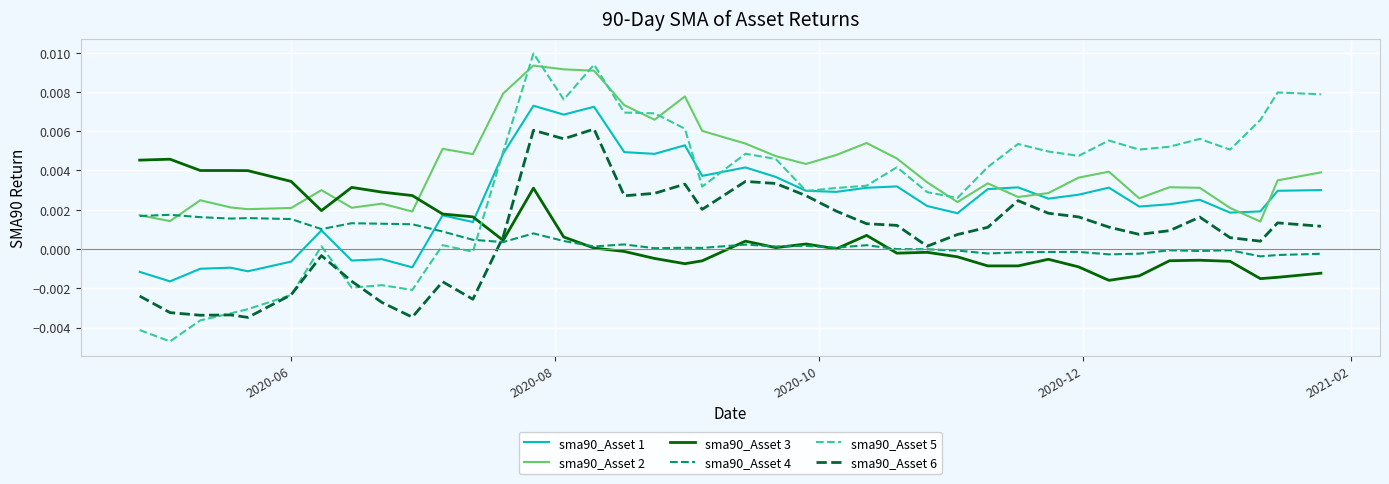

Which series has the largest range (max minus min)?

sma90_Asset 5